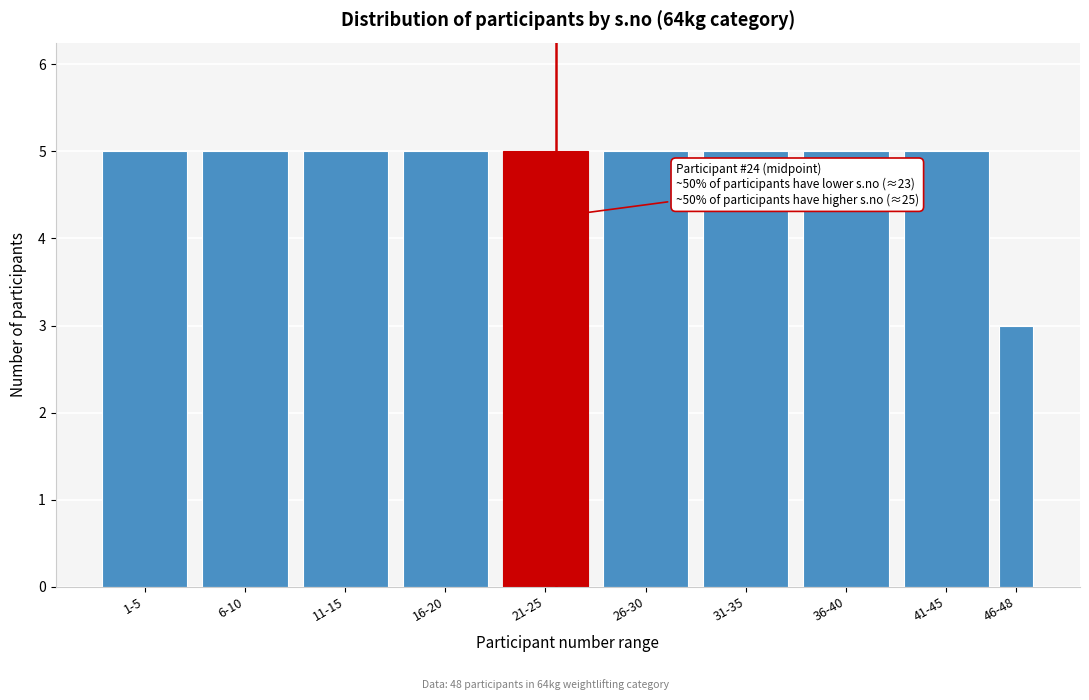

Reading left to right, what are all the values shown in this chart?

1-5=5	6-10=5	11-15=5	16-20=5	21-25=5	26-30=5	31-35=5	36-40=5	41-45=5	46-48=3